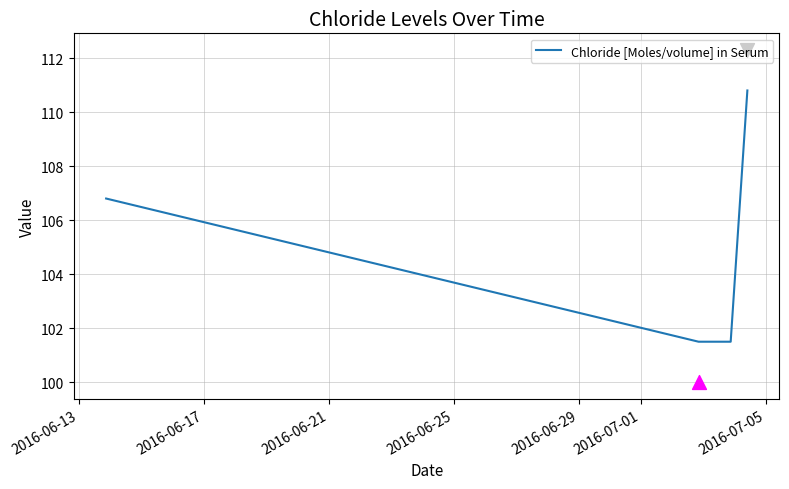

Approximately how many times larger is the value at 2016-06-25 compared to 2016-06-17?

1.0